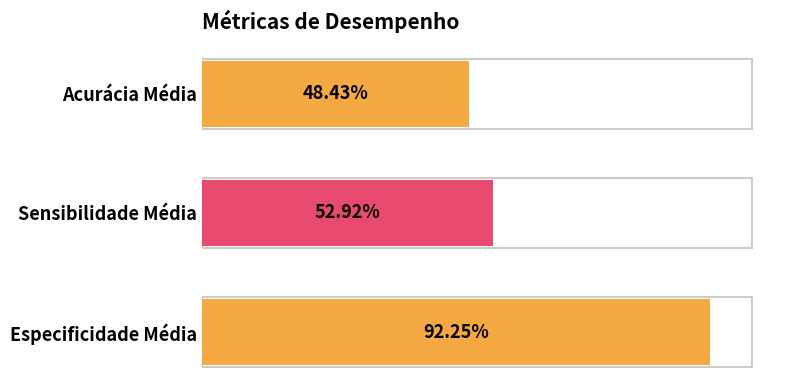

How many bars are there in total?

3